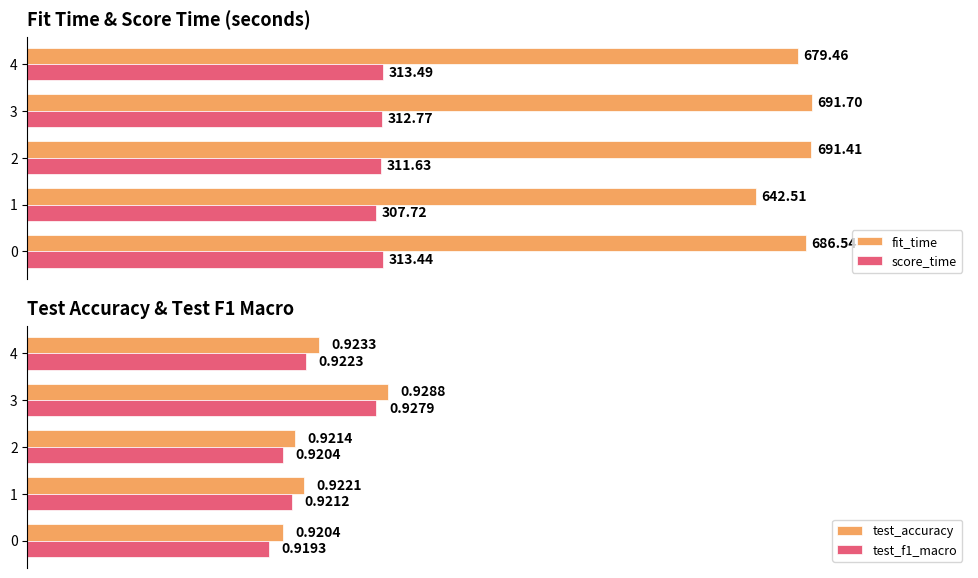

Which series has the largest total across all categories?

fit_time